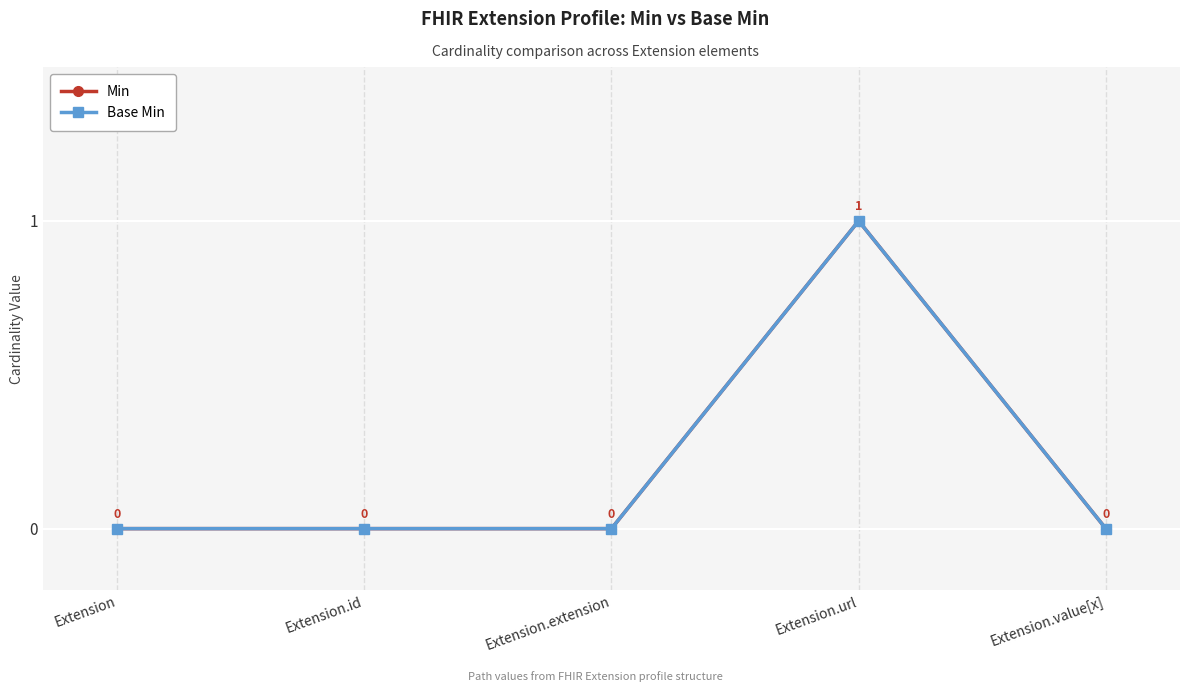

Does the chart have visible grid lines?

Yes